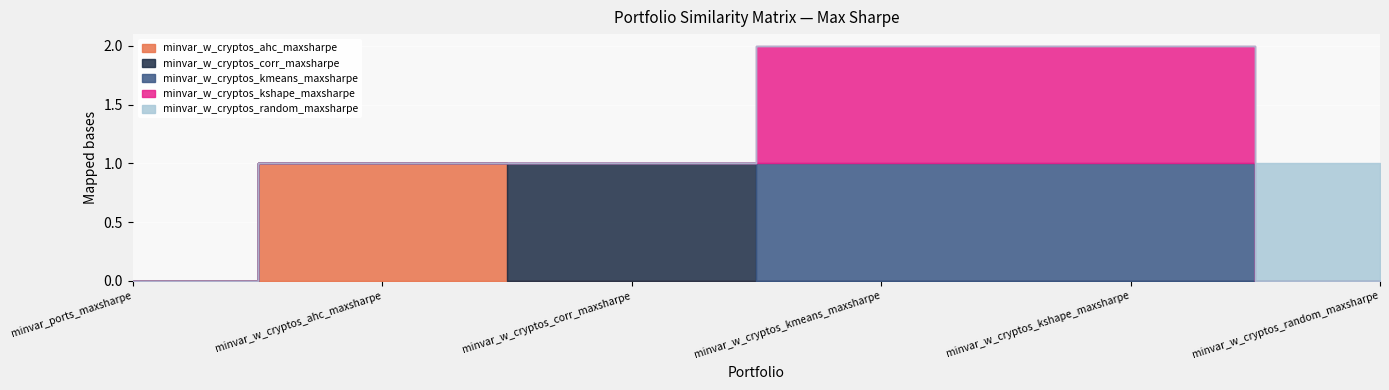

What are all the series names shown in the legend?

minvar_w_cryptos_ahc_maxsharpe, minvar_w_cryptos_corr_maxsharpe, minvar_w_cryptos_kmeans_maxsharpe, minvar_w_cryptos_kshape_maxsharpe, minvar_w_cryptos_random_maxsharpe